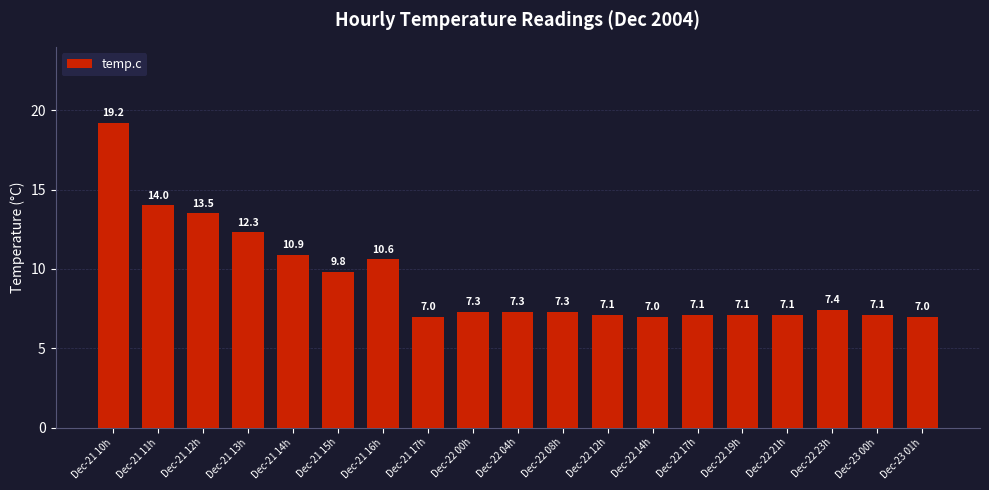

Reading right to left, what are all the values shown in this chart?

Dec-23 01h=7.0	Dec-23 00h=7.1	Dec-22 23h=7.4	Dec-22 21h=7.1	Dec-22 19h=7.1	Dec-22 17h=7.1	Dec-22 14h=7.0	Dec-22 12h=7.1	Dec-22 08h=7.3	Dec-22 04h=7.3	Dec-22 00h=7.3	Dec-21 17h=7.0	Dec-21 16h=10.6	Dec-21 15h=9.8	Dec-21 14h=10.9	Dec-21 13h=12.3	Dec-21 12h=13.5	Dec-21 11h=14.0	Dec-21 10h=19.2